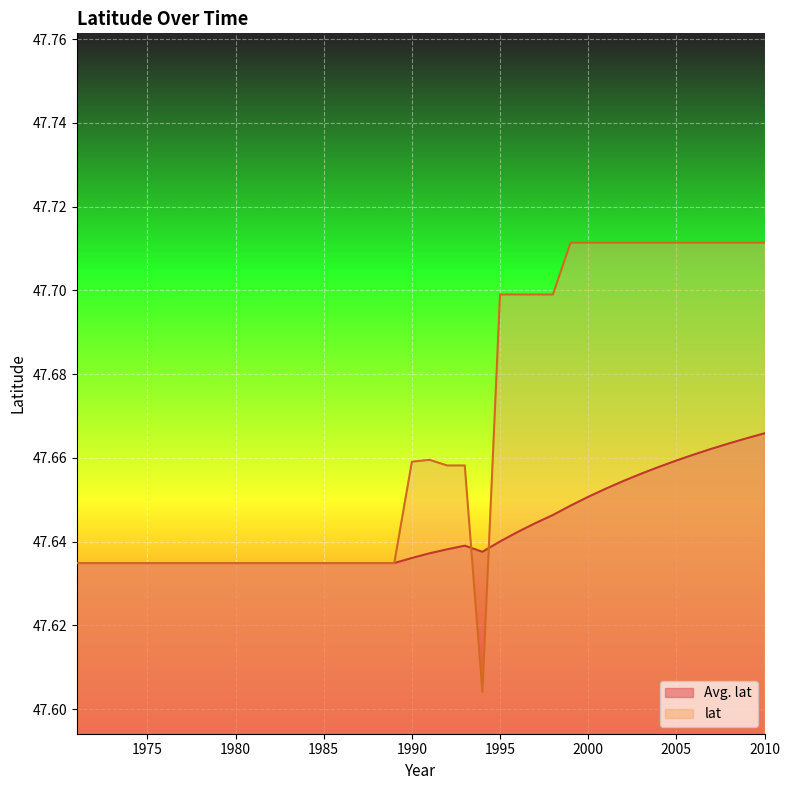

Is it true that Avg. lat equals 47.6 at 1981?

True